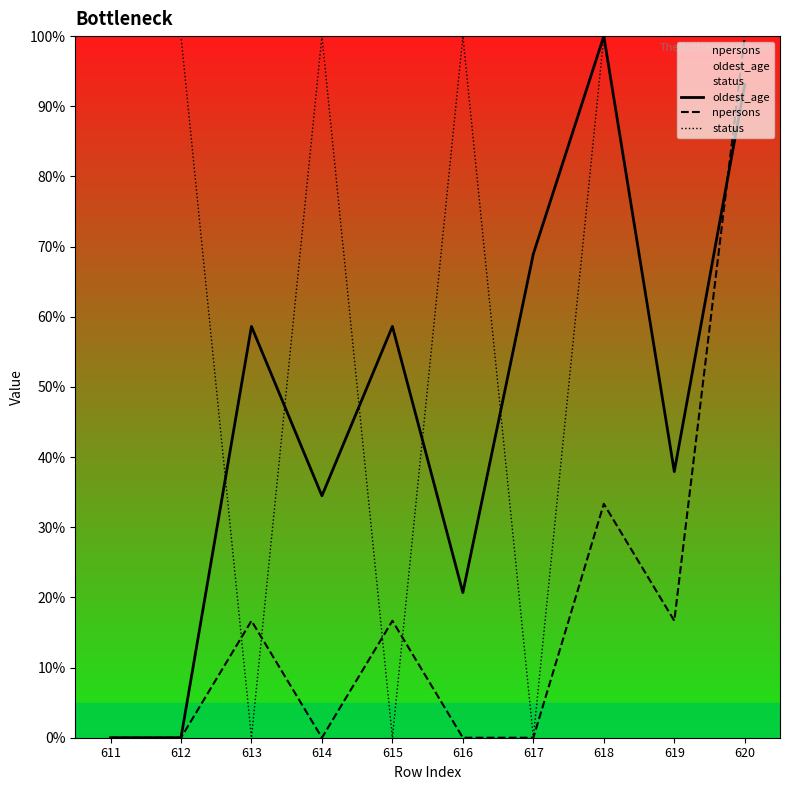

What is the difference between the status values at 611 and 613?

100.0